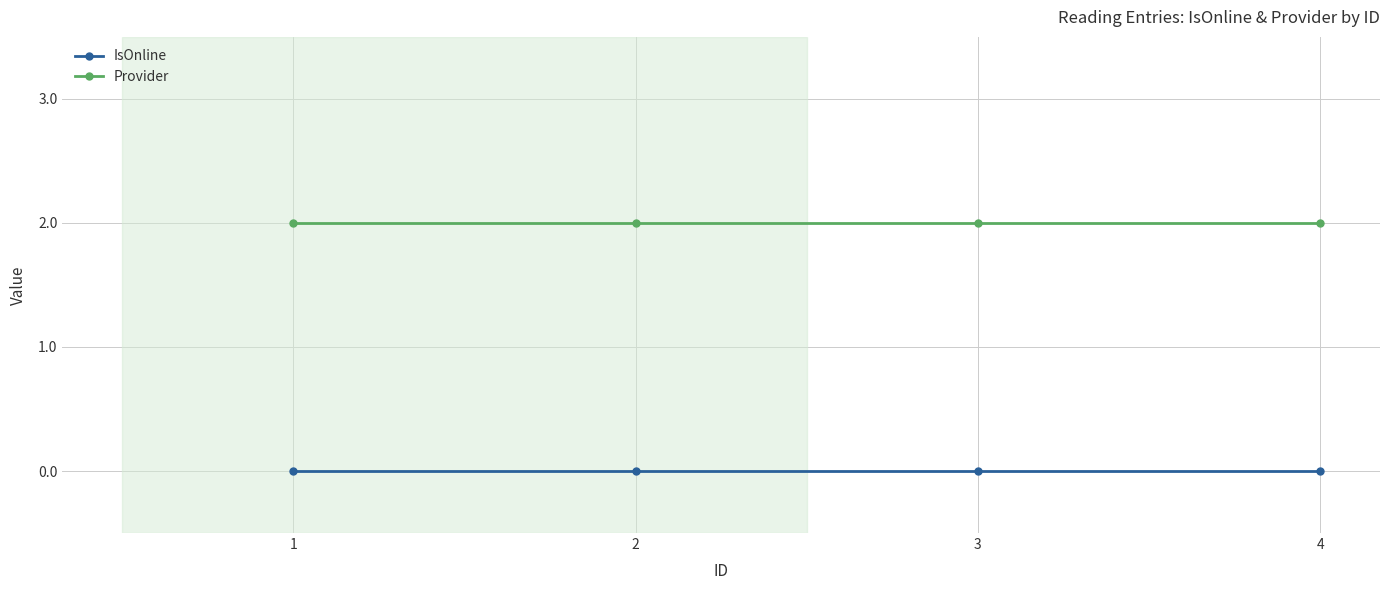

What is the total value across all series at 3?

2